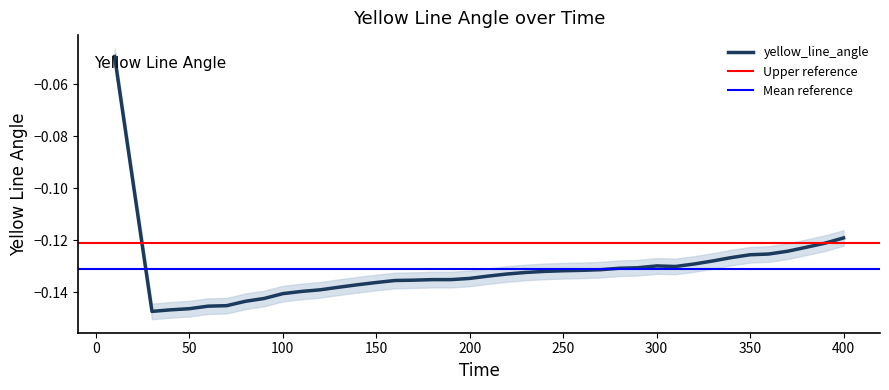

Rank the categories by value from highest to lowest.

10, 20, 400, 390, 380, 370, 360, 350, 340, 330, 320, 300, 310, 290, 280, 270, 260, 250, 240, 230, 220, 210, 200, 180, 190, 170, 160, 150, 140, 130, 120, 110, 100, 90, 80, 70, 60, 50, 40, 30